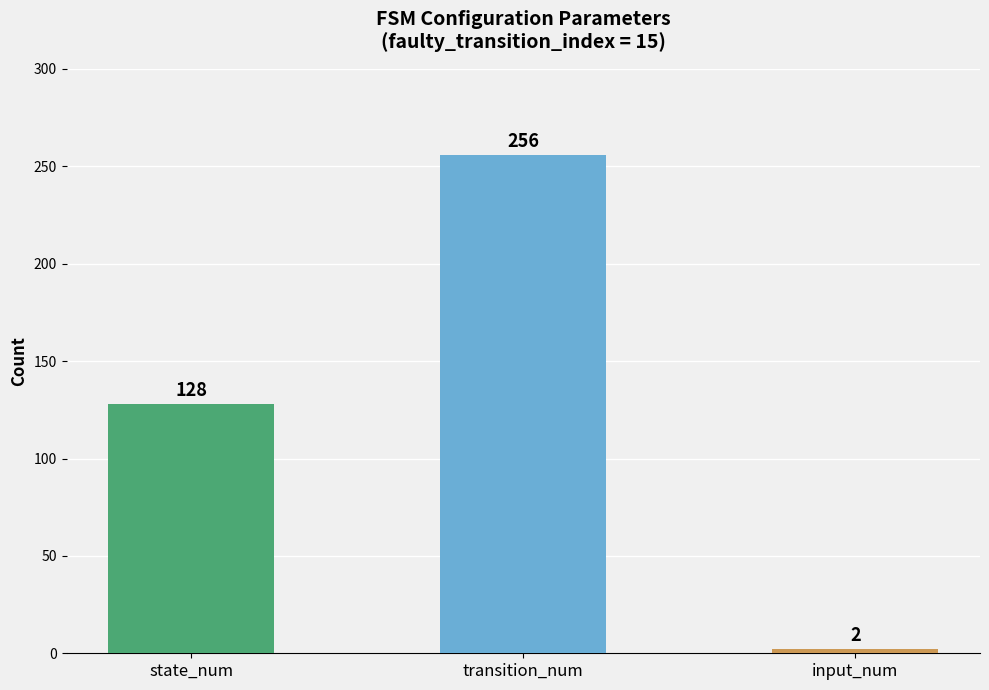

What is the ratio of the value at transition_num to the value at input_num?

128.0